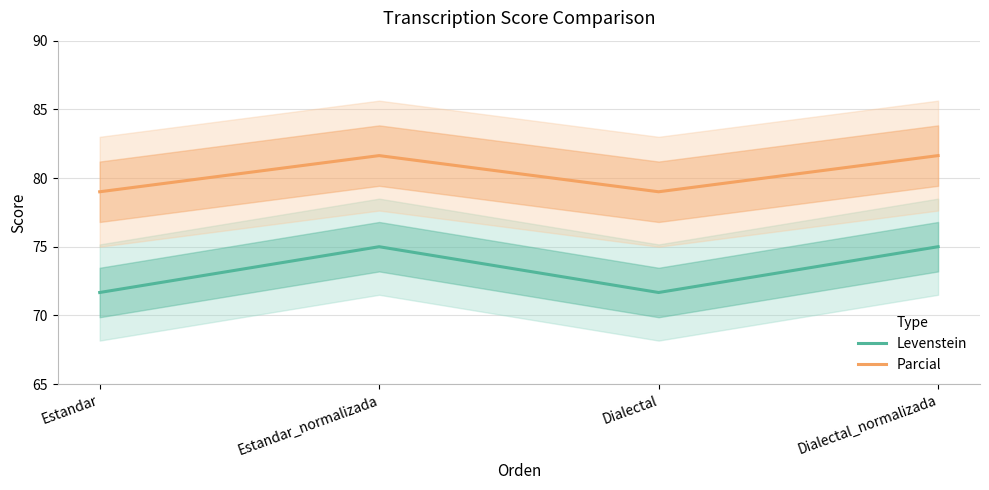

Does the chart display data point markers on the line(s)?

No